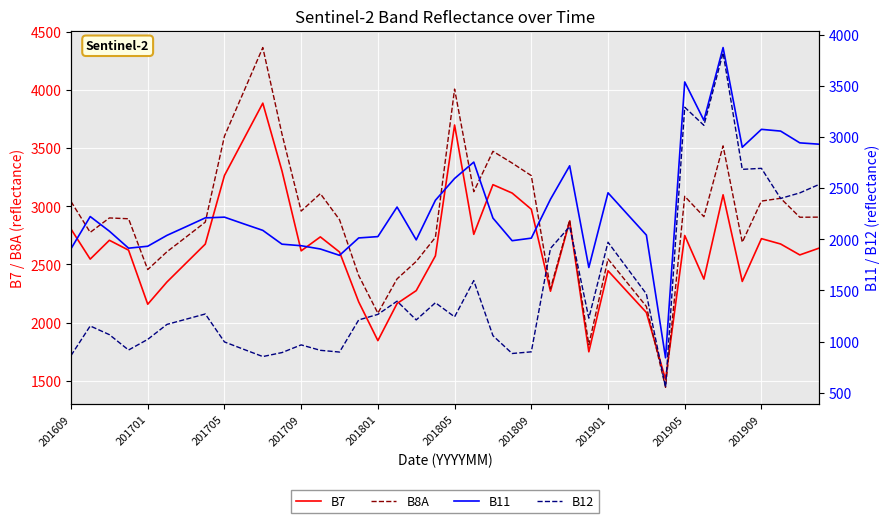

List the series in order of their peak value, lowest first.

B12, B11, B7, B8A